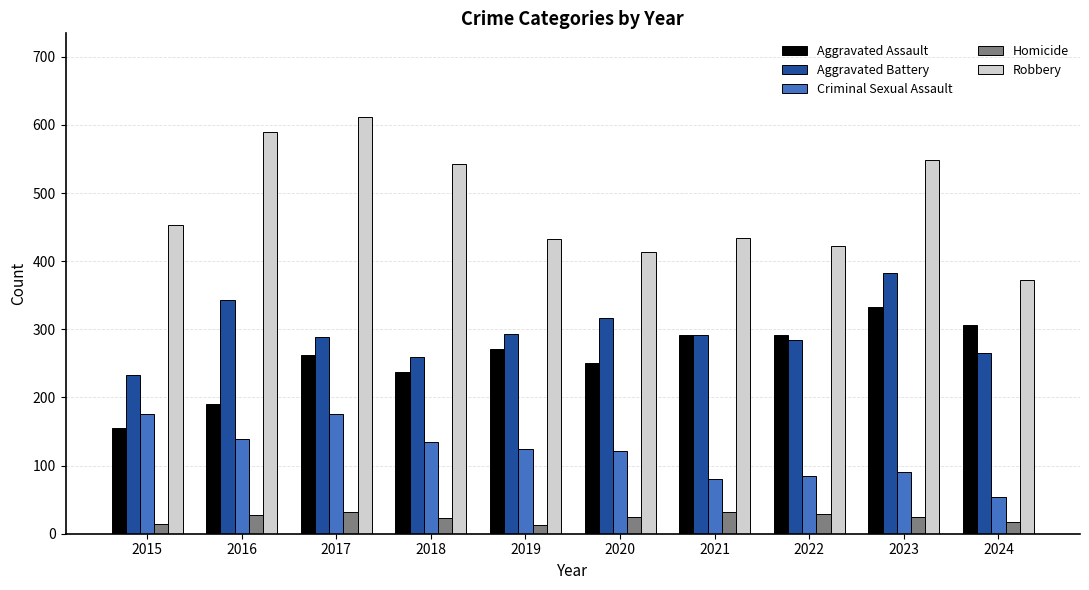

The Robbery series shows 676 at 2022. True or false?

False